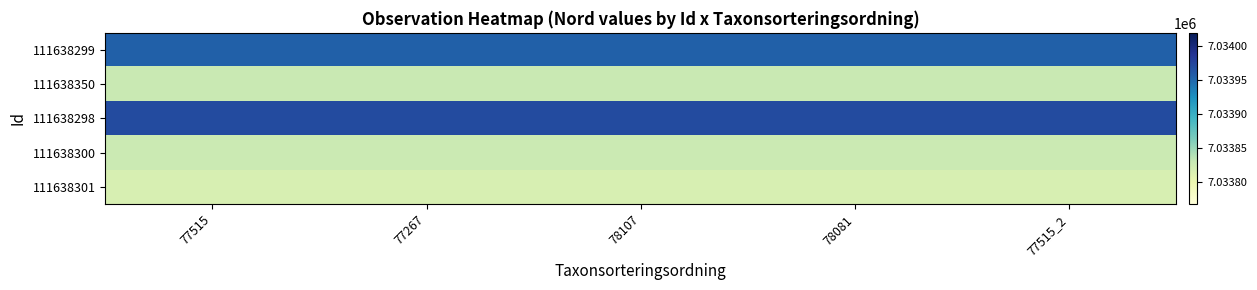

Reading right to left, transcribe all the data shown in this chart.

111638299: 77515_2=7033956	78081=7033956	78107=7033956	77267=7033956	77515=7033956
111638350: 77515_2=7033830	78081=7033830	78107=7033830	77267=7033830	77515=7033830
111638298: 77515_2=7033970	78081=7033970	78107=7033970	77267=7033970	77515=7033970
111638300: 77515_2=7033828	78081=7033828	78107=7033828	77267=7033828	77515=7033828
111638301: 77515_2=7033818	78081=7033818	78107=7033818	77267=7033818	77515=7033818